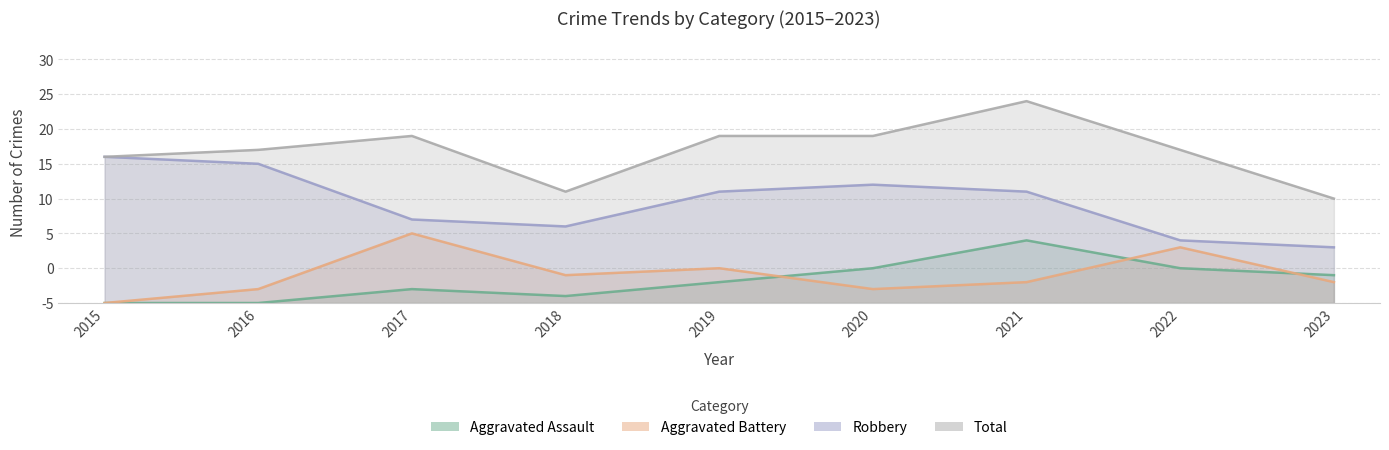

What is the sum of the Aggravated Assault values at 2020 and 2017?

7